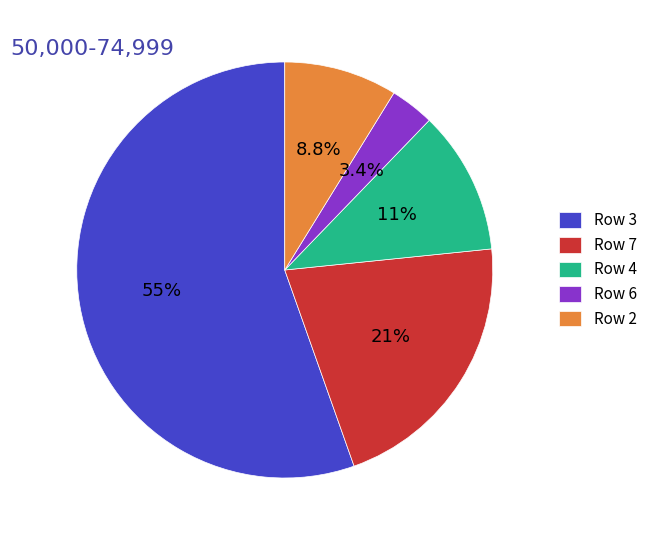

Rank the categories by value from highest to lowest.

Row 3, Row 7, Row 4, Row 2, Row 6